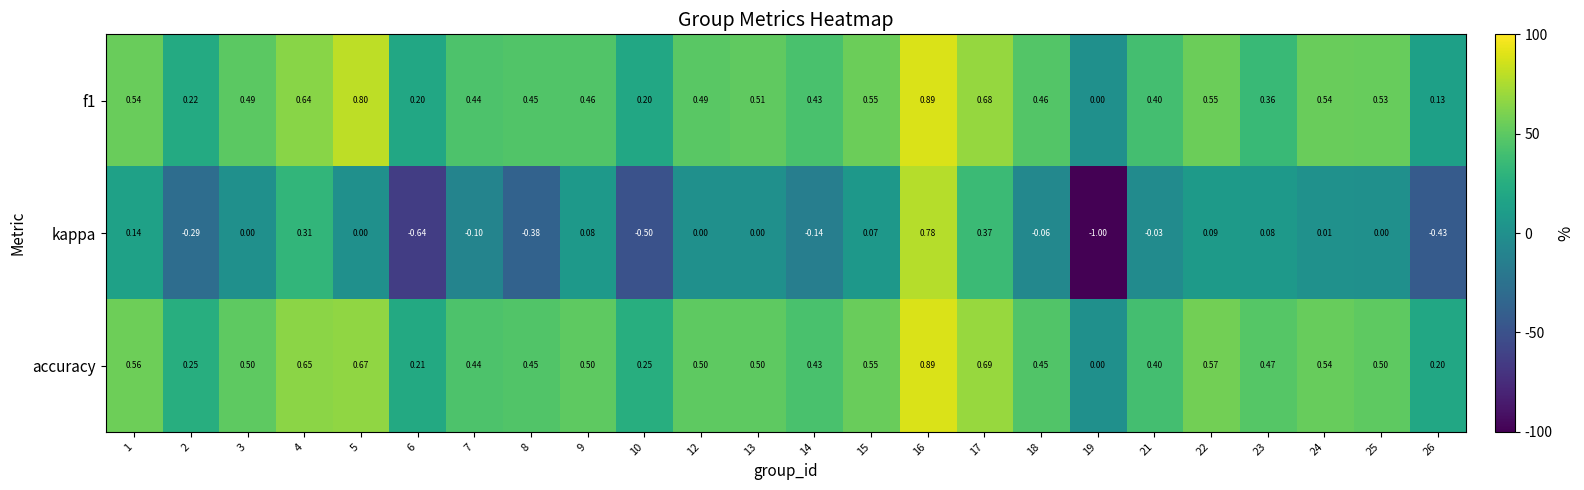

Which series has the widest spread of values?

kappa